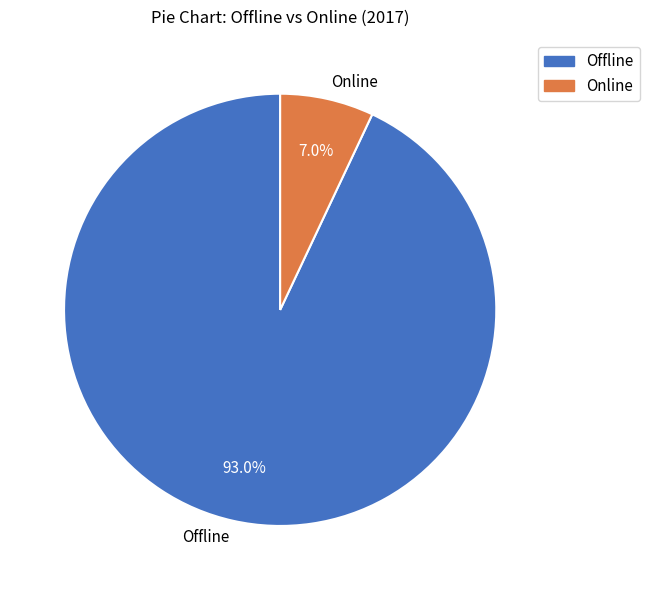

To the nearest percent, what portion does Offline represent?

93%